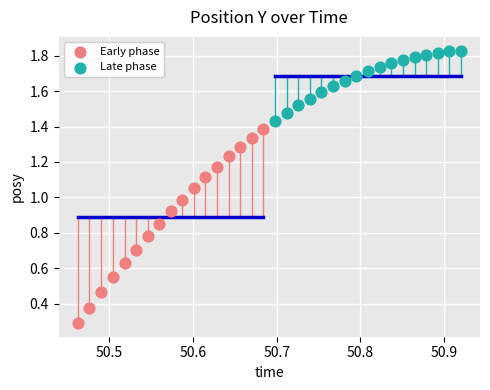

What are all the series names shown in the legend?

Early phase, Late phase